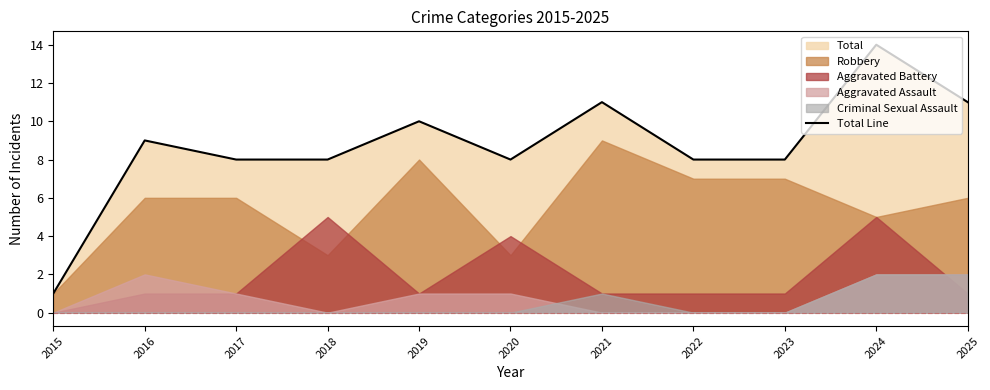

What is the difference between the second highest and minimum values?

10